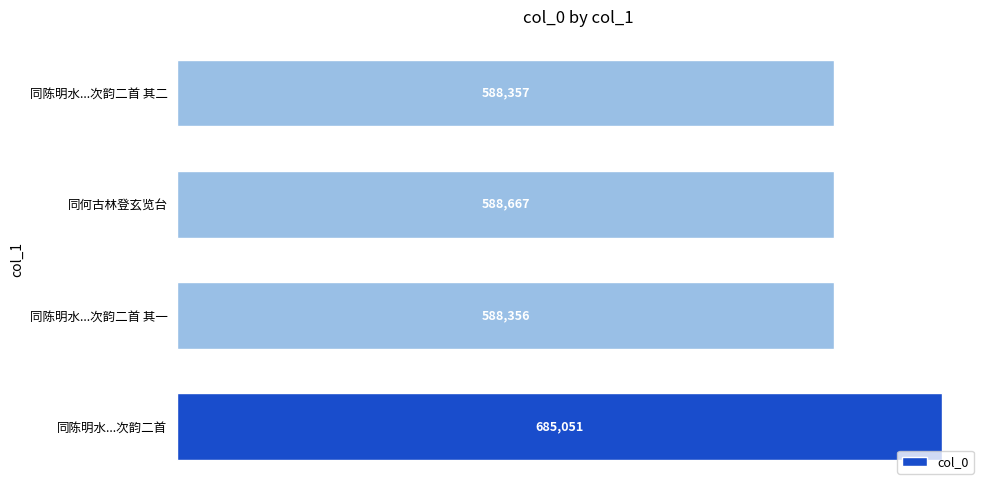

What is the change in value from 同陈明水...次韵二首 to 同陈明水...次韵二首 其一?

-96695